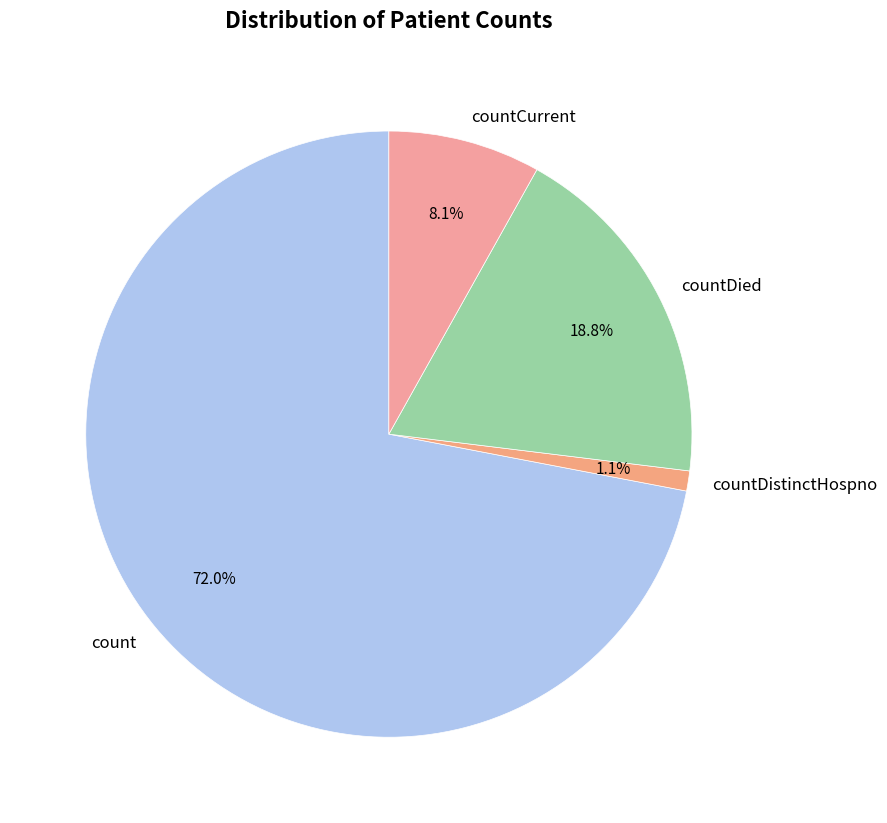

The countDied slice represents 19% of the pie. True or false?

True